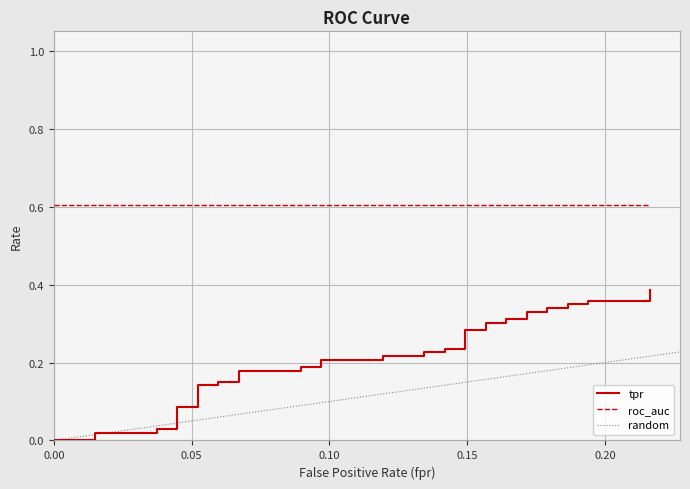

How many values are above zero?

37